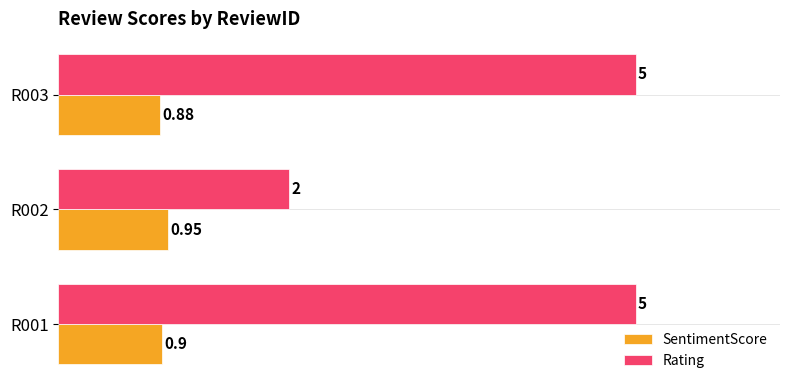

What are all the series names shown in the legend?

SentimentScore, Rating